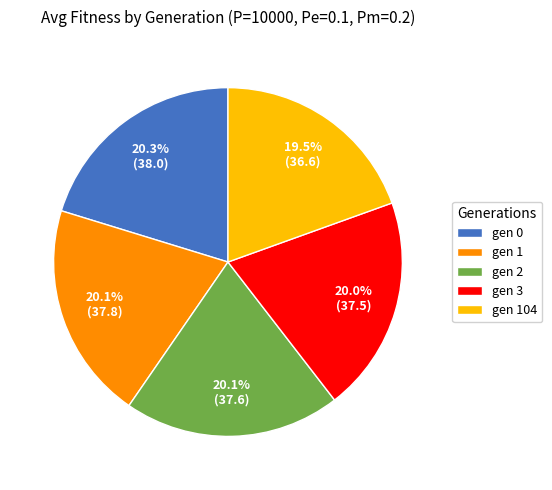

Count the number of slices in the pie.

5